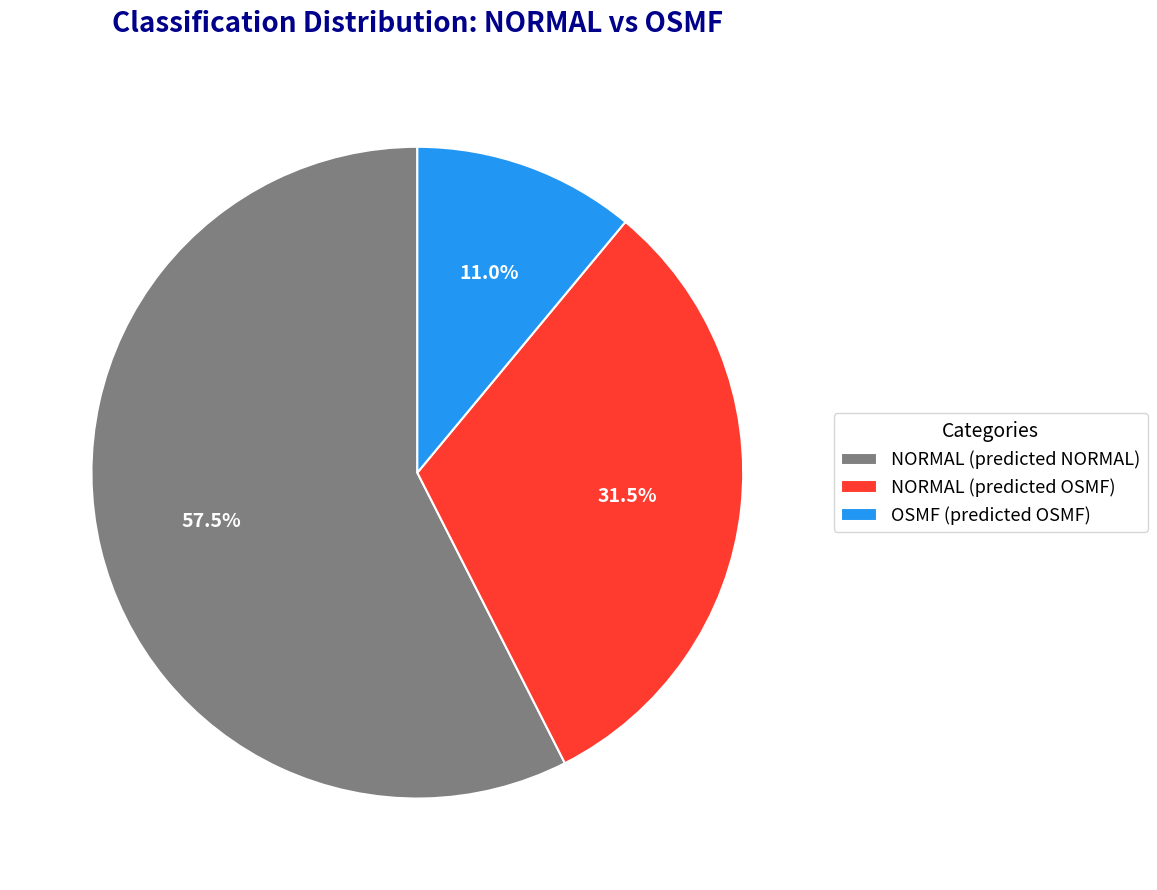

To the nearest percent, what is the difference between the largest and smallest slice percentages?

46%